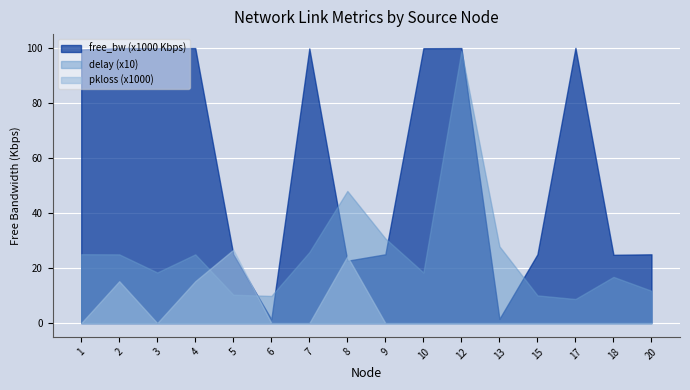

The value of free_bw_scaled at 12 is 99908.0. True or false?

True